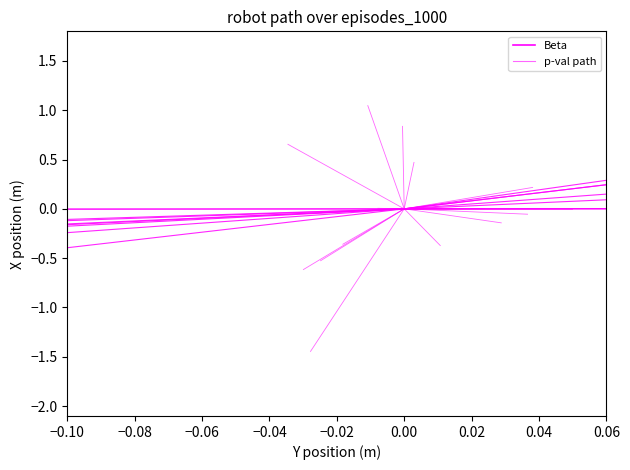

Read the p-val path value at −0.08.

-0.4